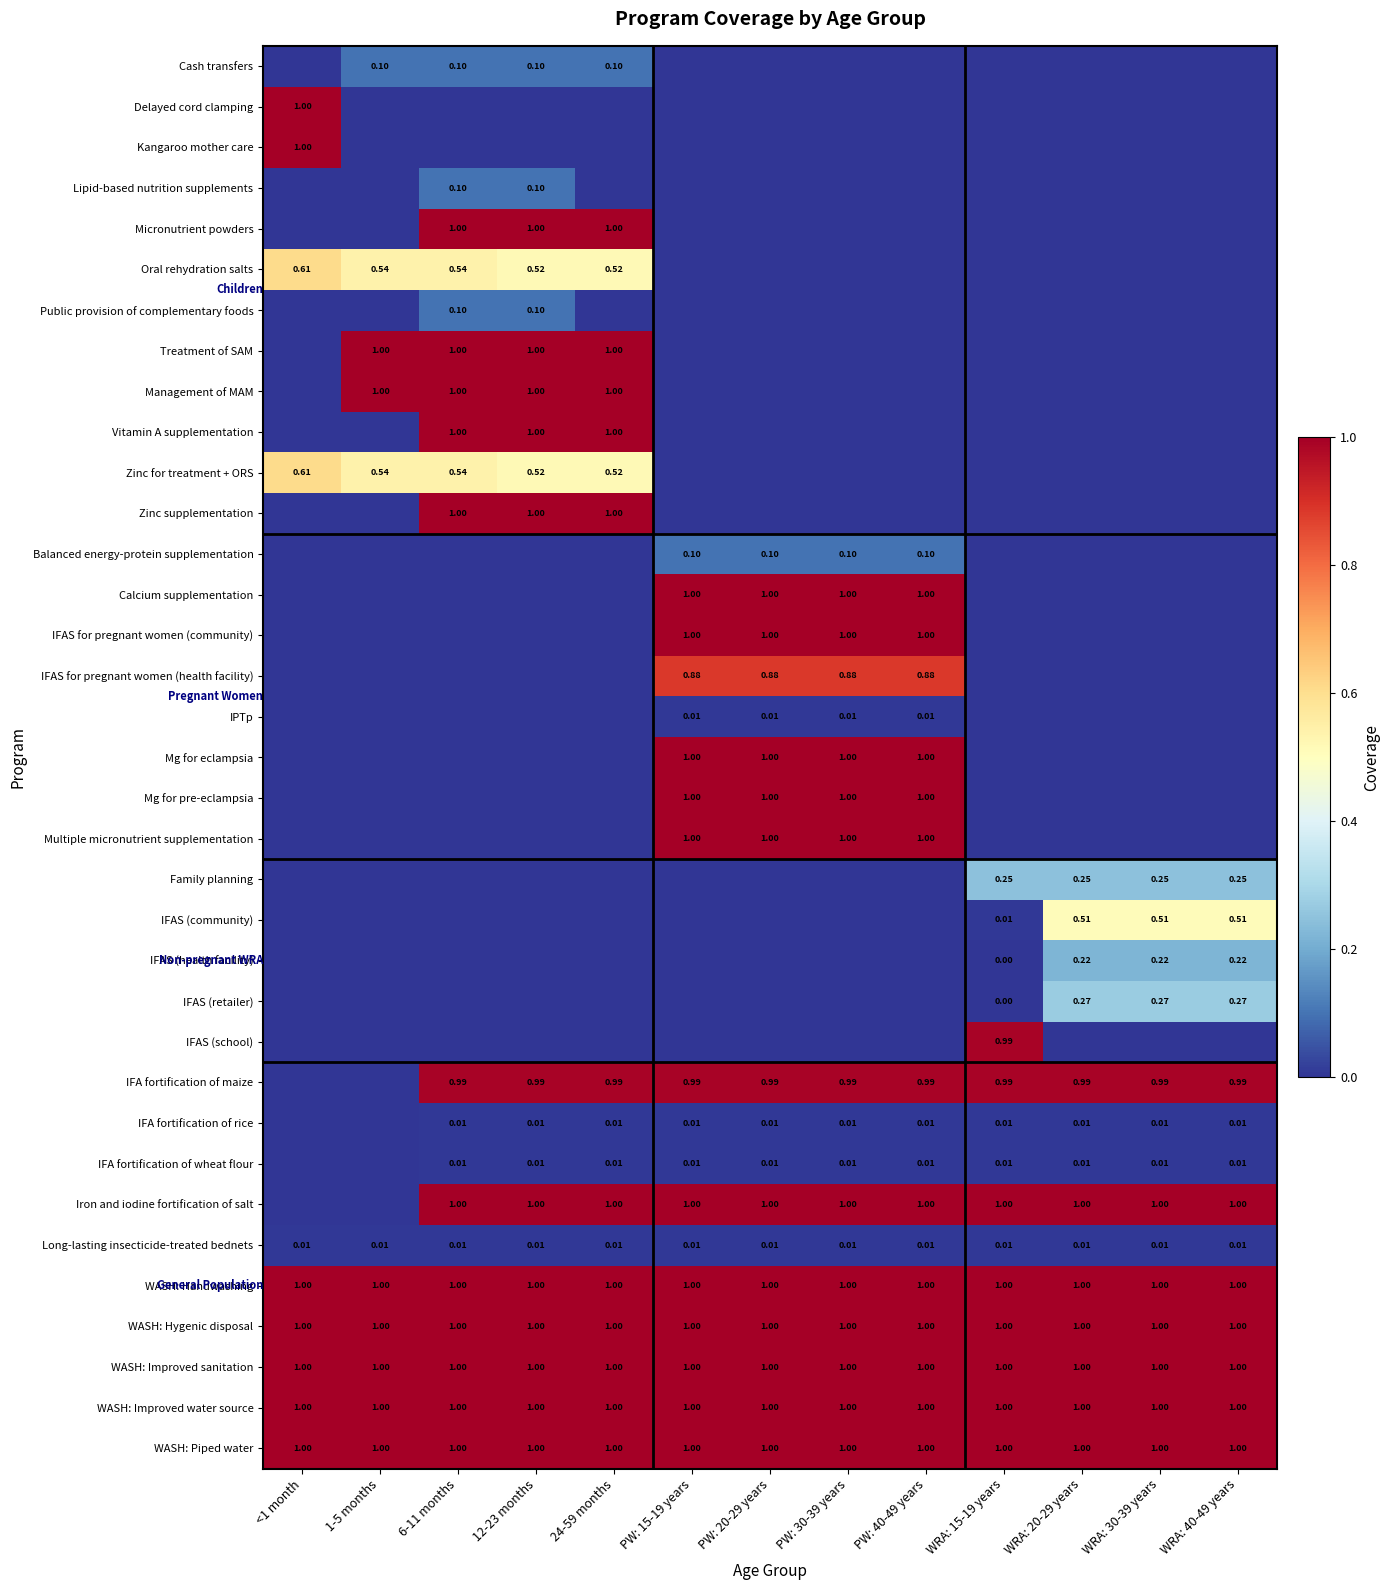

Is the value of Mg for pre-eclampsia at 12-23 months greater than the value of Mg for eclampsia at WRA: 20-29 years?

No